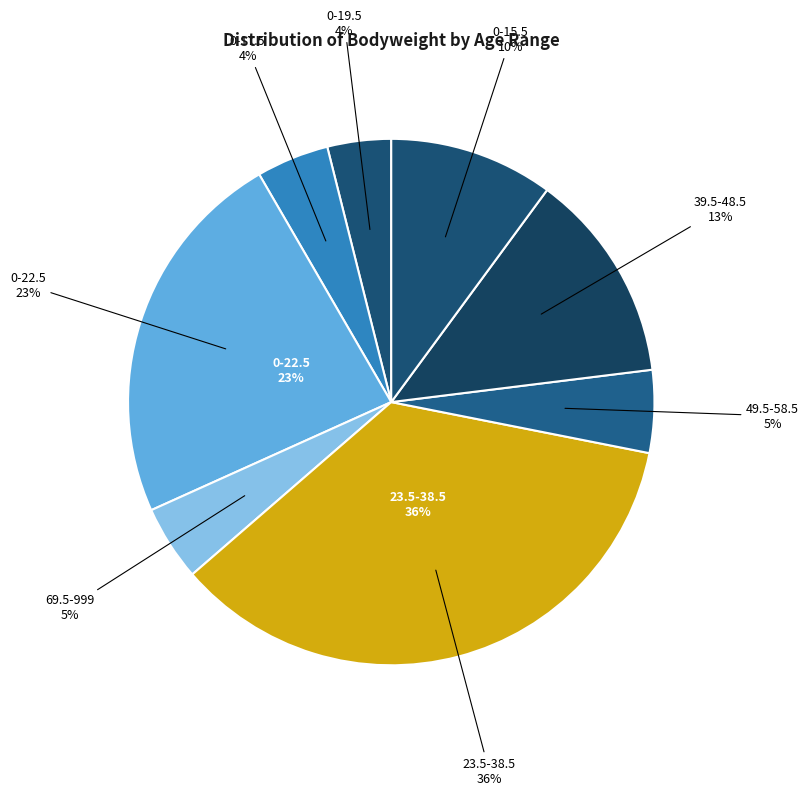

Is 69.5-999 the majority of the pie?

No